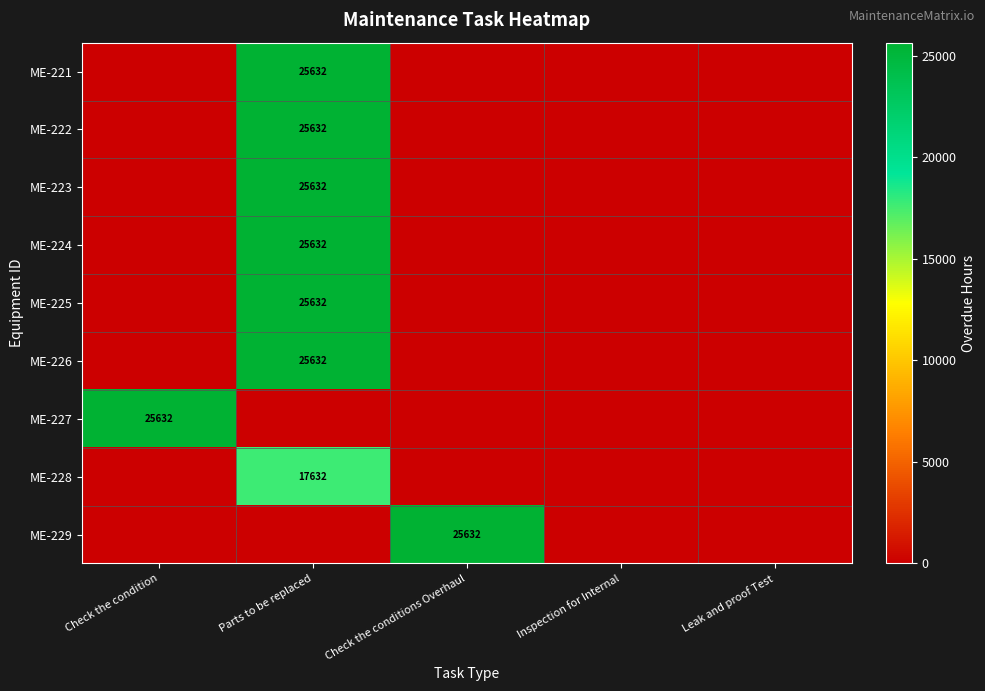

True or false: ME-221 has a value of 34858.0 at Parts to be replaced.

False